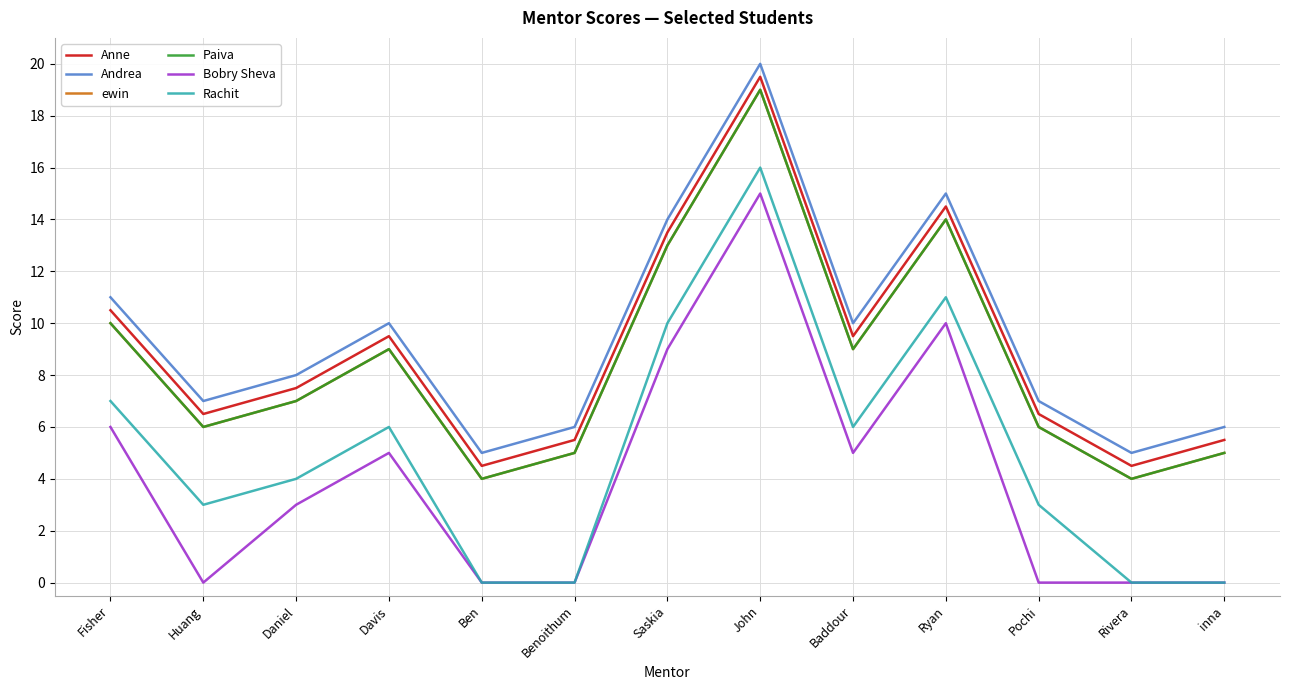

How many categories are shown in the chart?

13